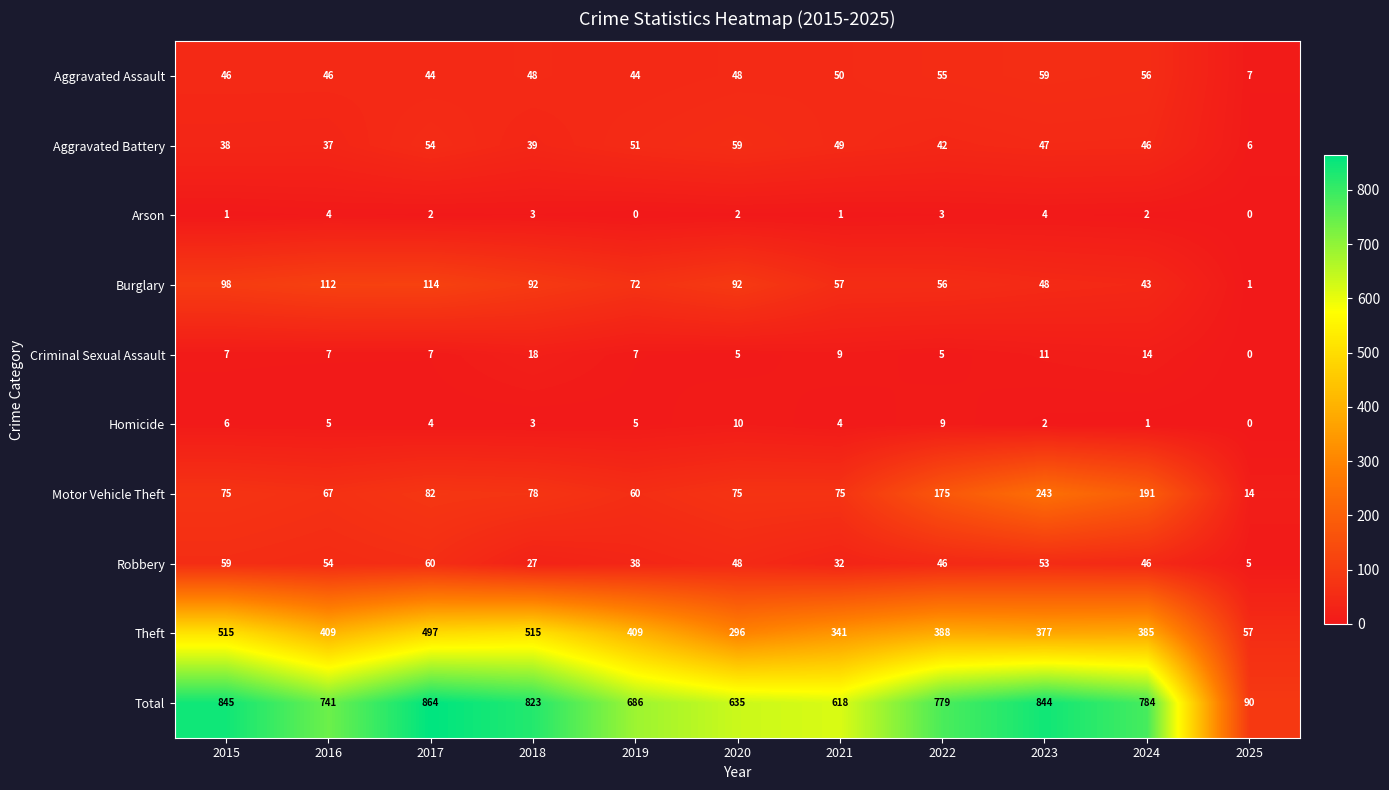

What is the sum of the Theft values at 2022 and 2016?

797